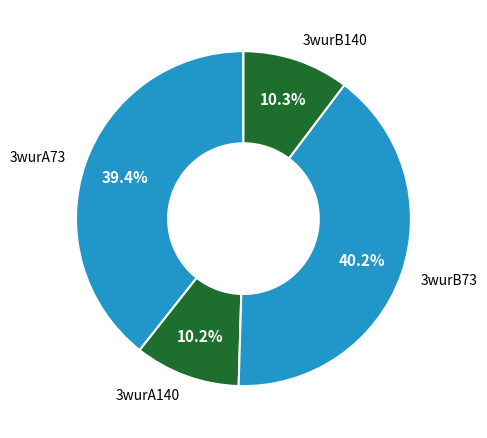

Does any single category account for the majority?

No